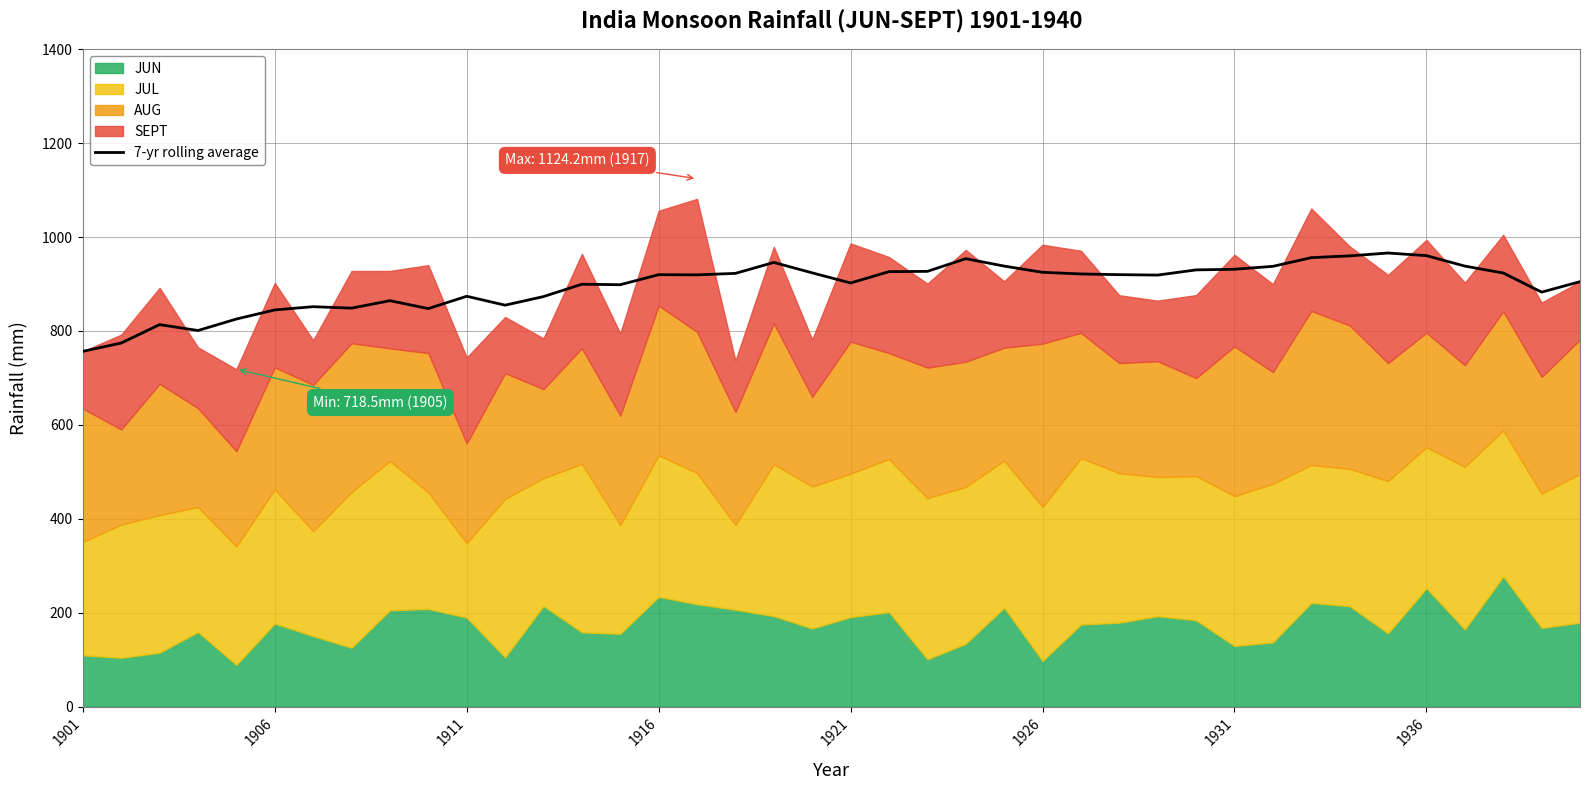

Is it true that 7-yr rolling average equals 318.1 at 1926?

False